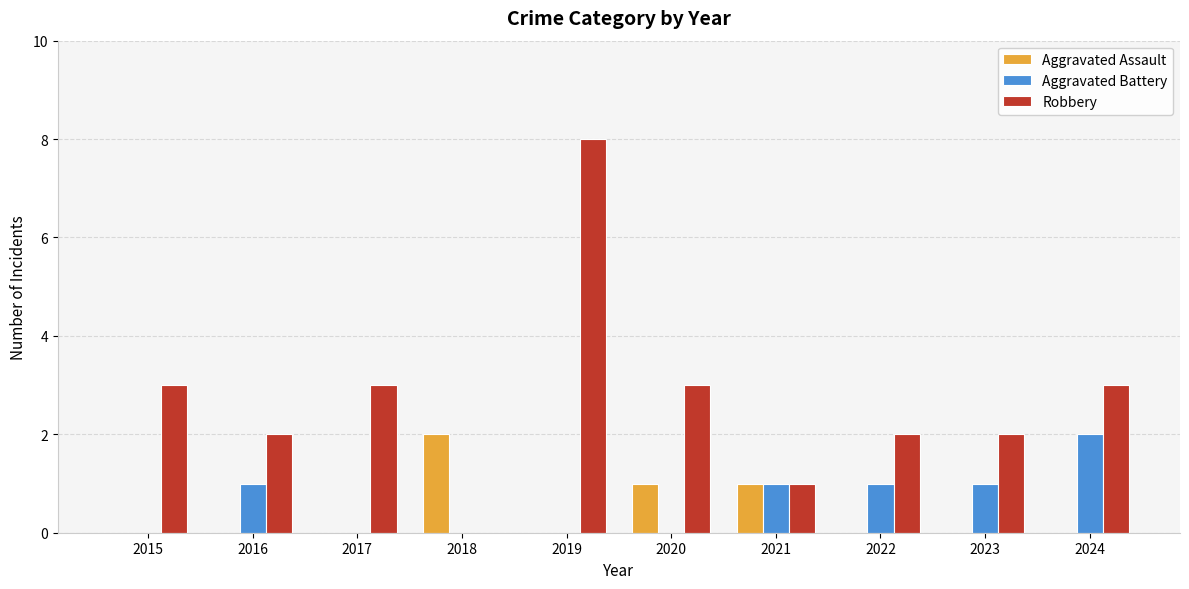

Between 2018 and 2024, which series saw the biggest shift?

Robbery